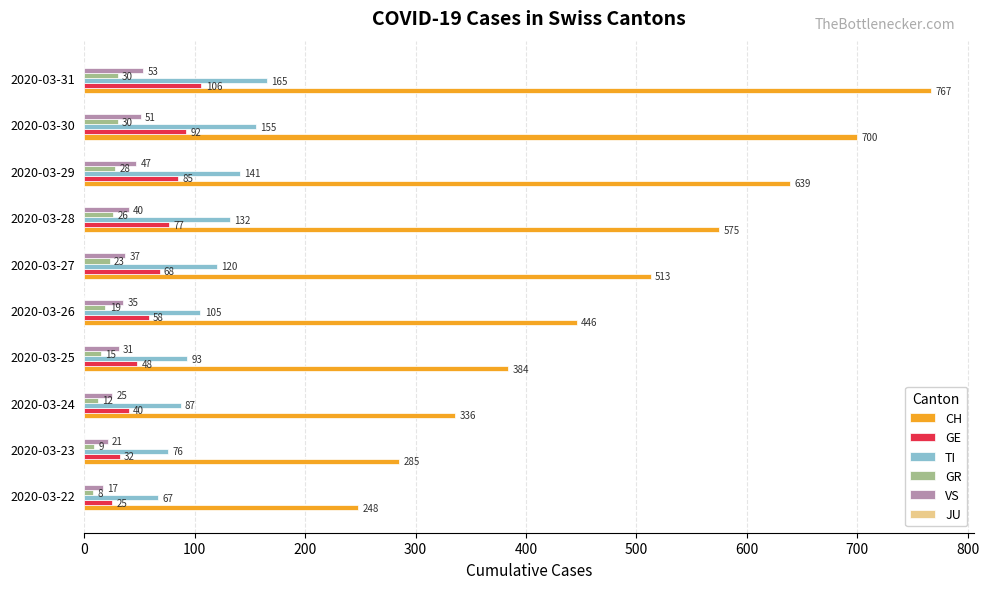

At which label is GE closest to 65?

2020-03-27